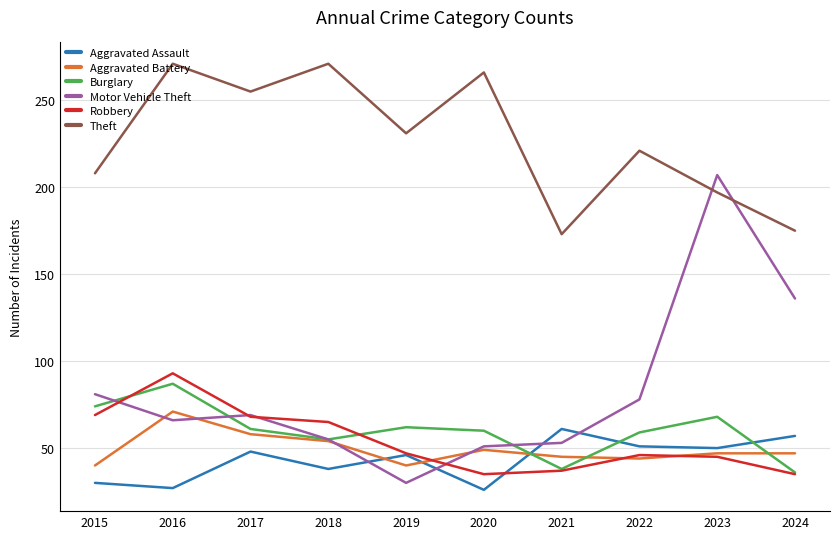

True or false: Burglary has a value of 24 at 2020.

False